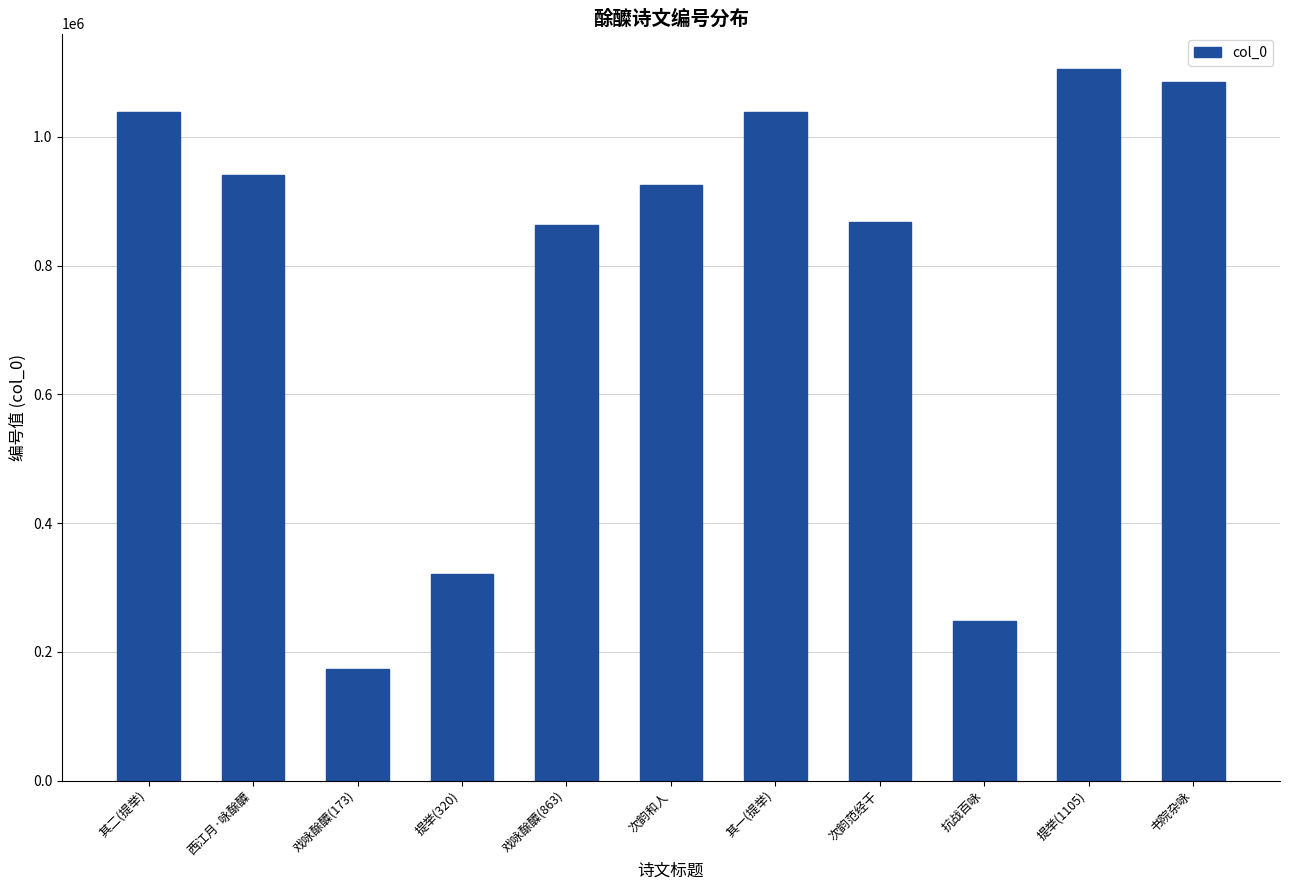

The chart shows a value of 160417 at 提举(320). True or false?

False